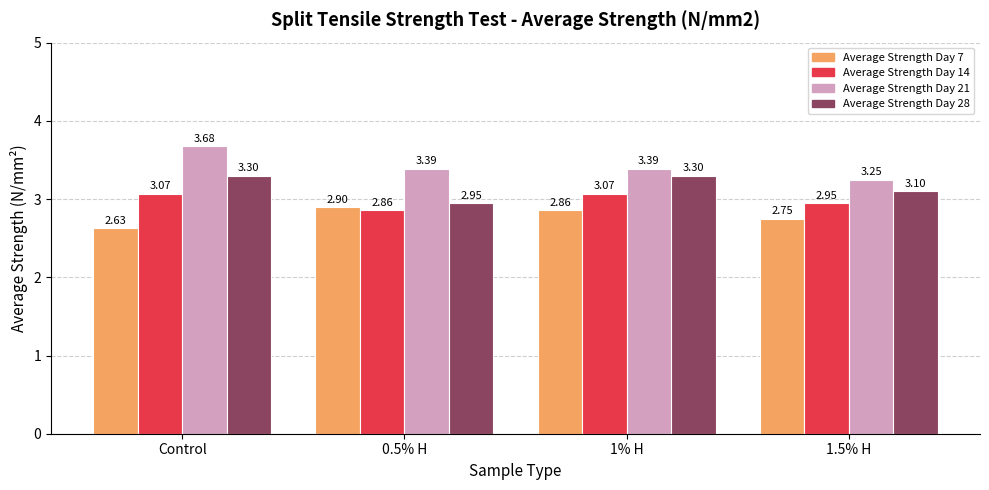

How many bars are there in each group?

4